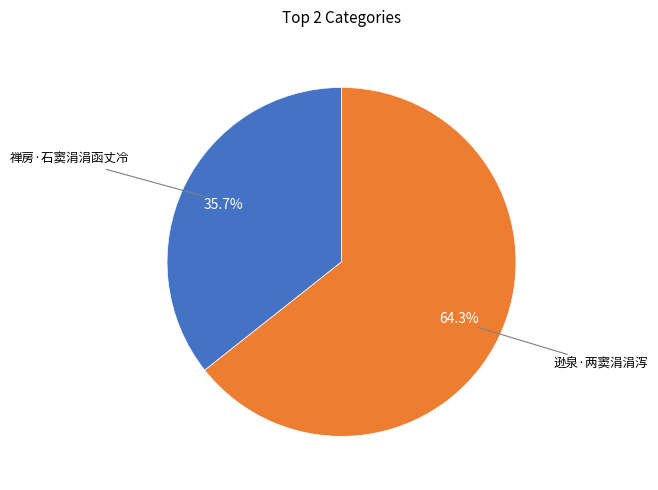

Is there a majority slice in this chart?

Yes